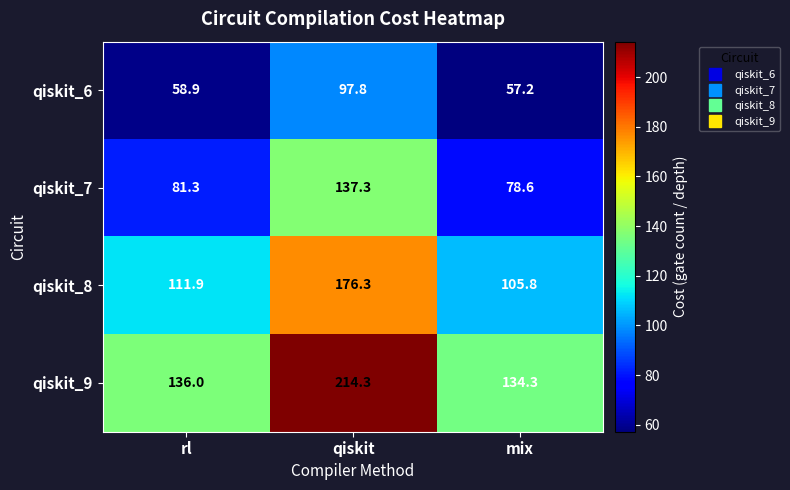

What is the sum of all qiskit_8 values?

394.0